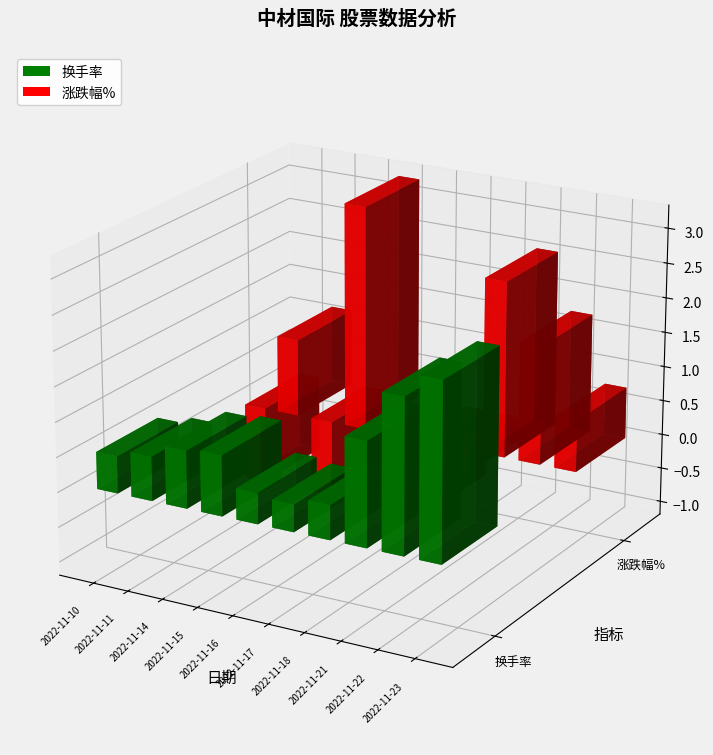

Which series has the largest total across all categories?

换手率